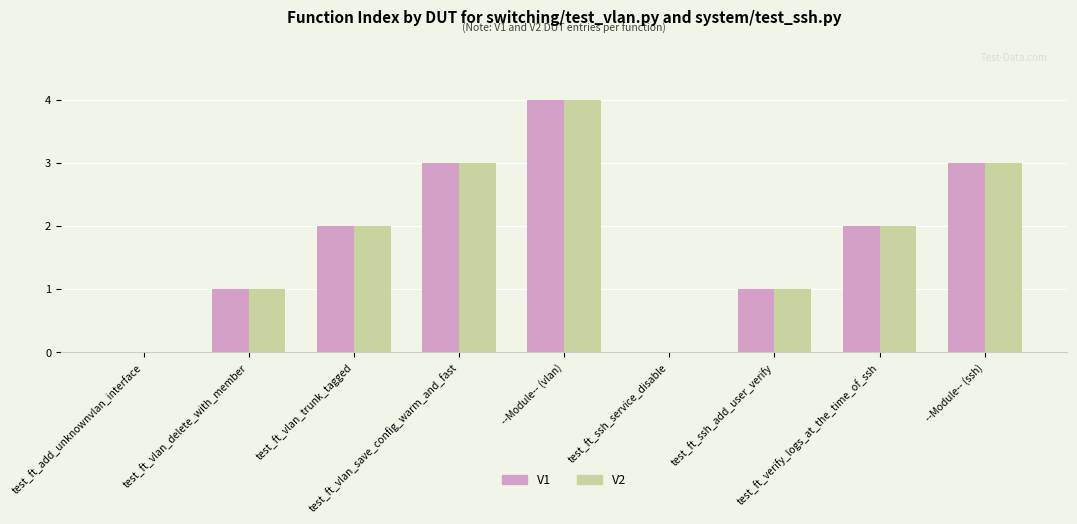

How many V2 values are between 1 and 3?

6